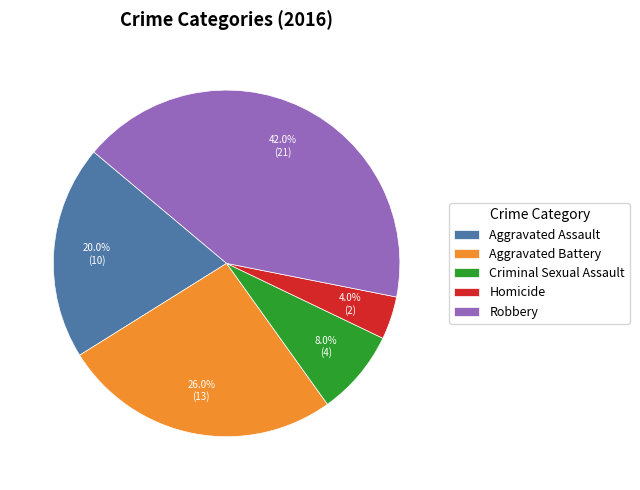

How many slices are in this pie chart?

5